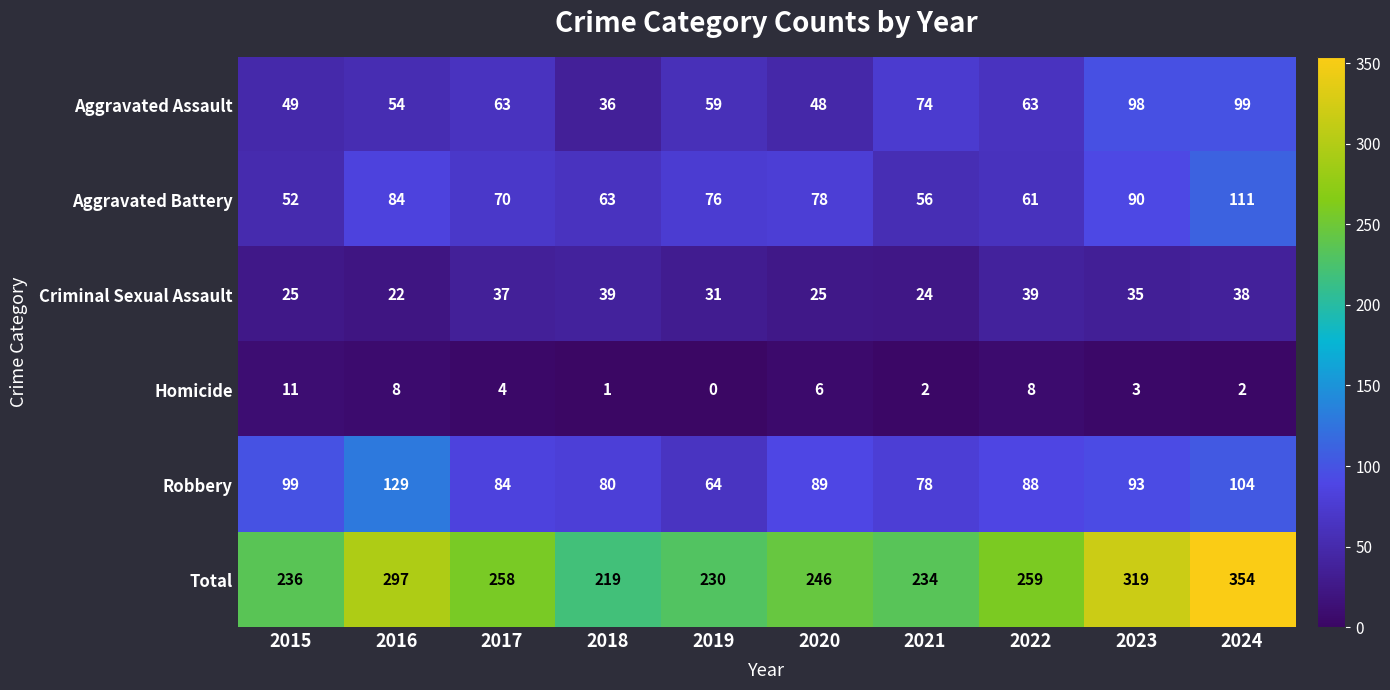

Where does the Robbery series first go above 89?

2015